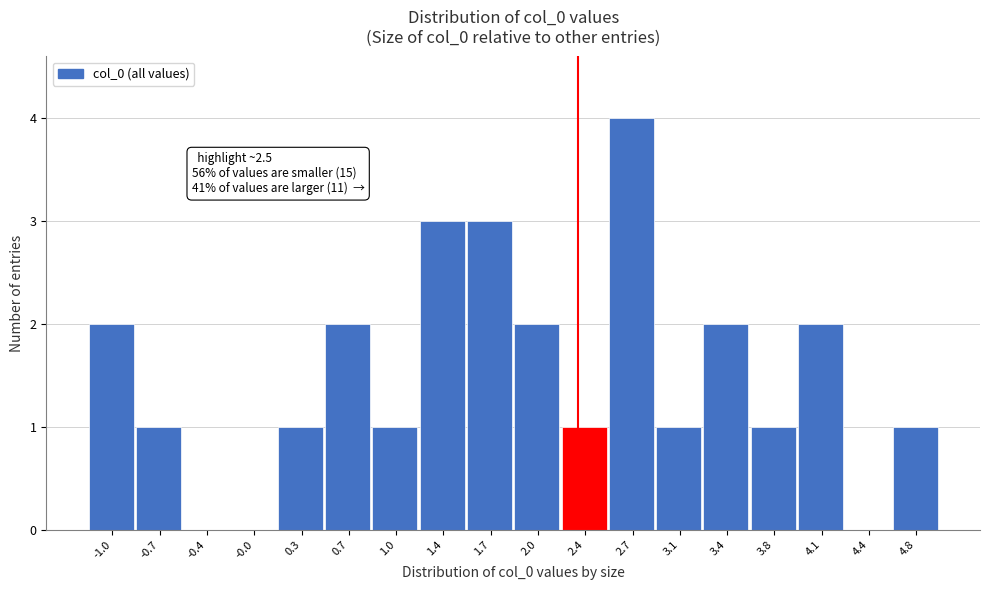

Reading right to left, what are all the values shown in this chart?

4.8=1	4.4=0	4.1=2	3.8=1	3.4=2	3.1=1	2.7=4	2.4=1	2.0=2	1.7=3	1.4=3	1.0=1	0.7=2	0.3=1	-0.0=0	-0.4=0	-0.7=1	-1.0=2